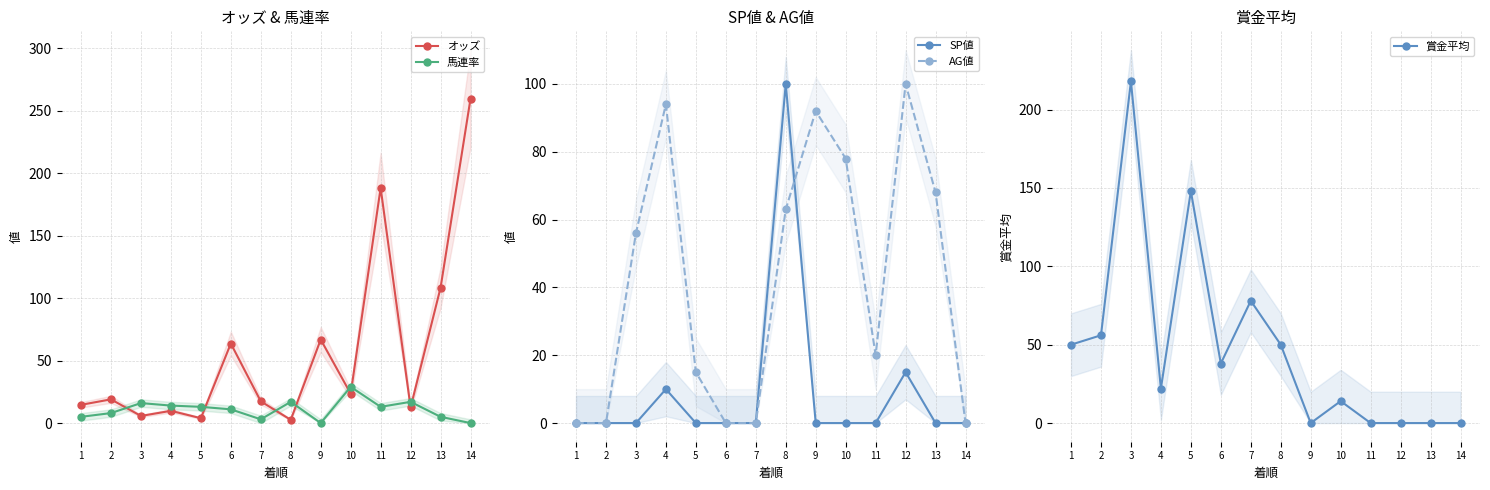

At which label is 賞金平均 closest to 109?

7